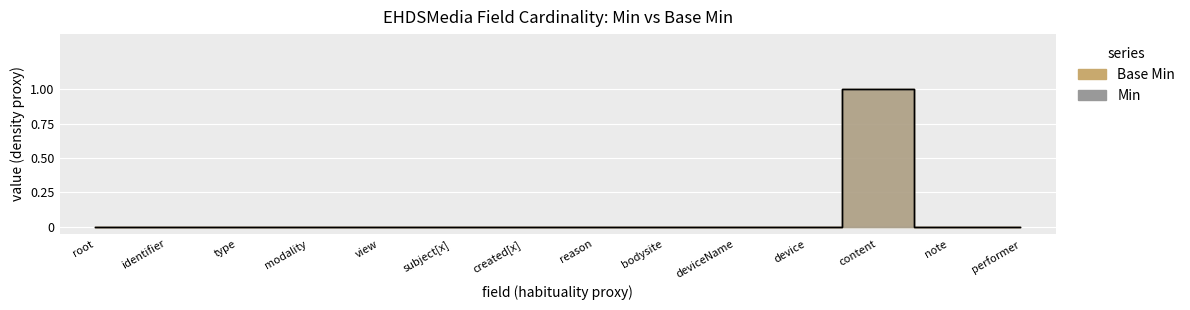

Count the Min values in the range 0 to 1.

14